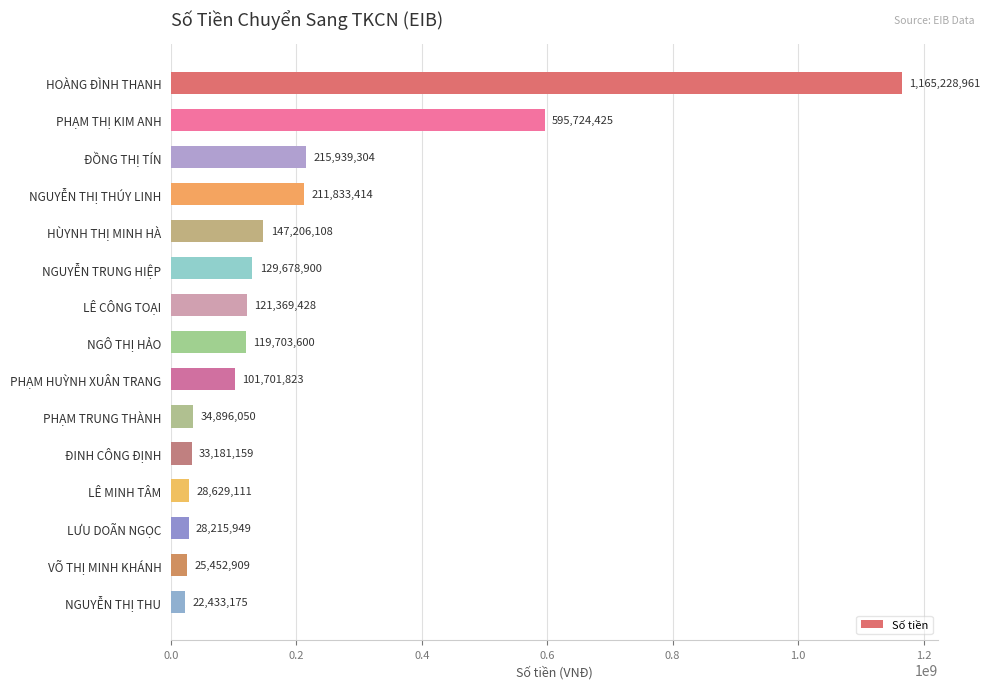

What is the difference between the maximum and minimum values?

1142795786